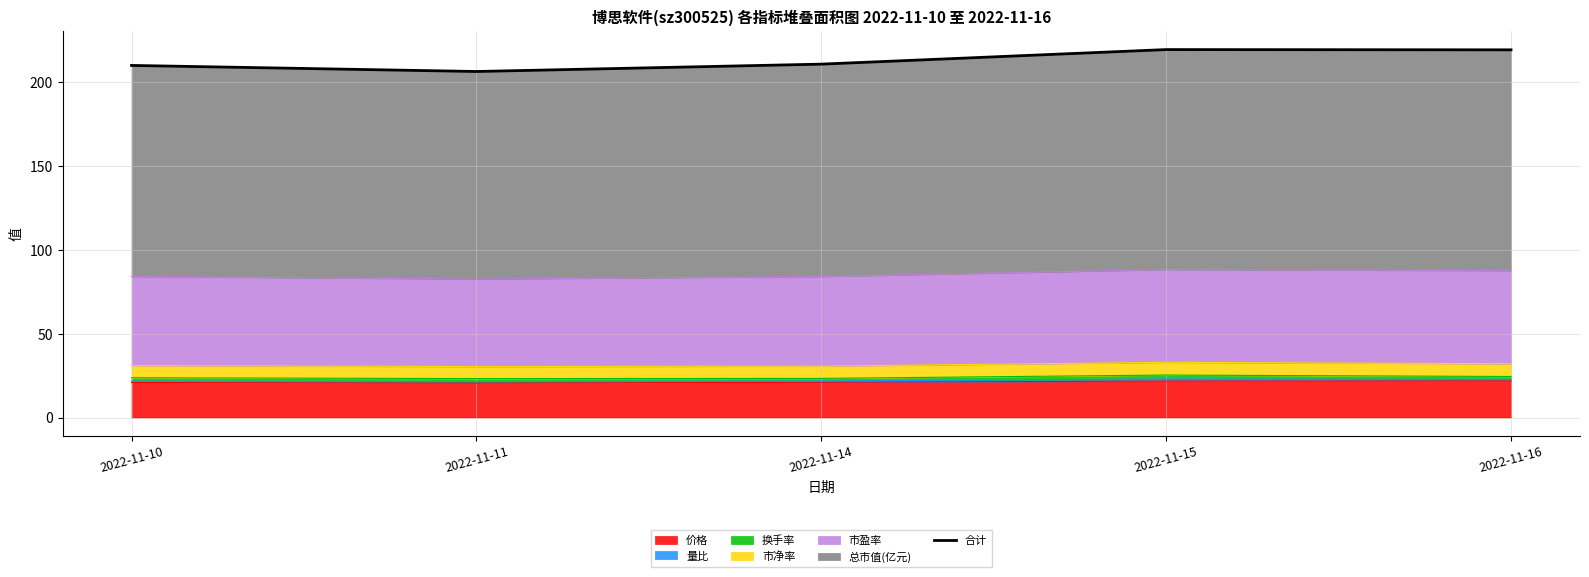

How many interior local peaks (higher than both neighbors) does the data have?

1